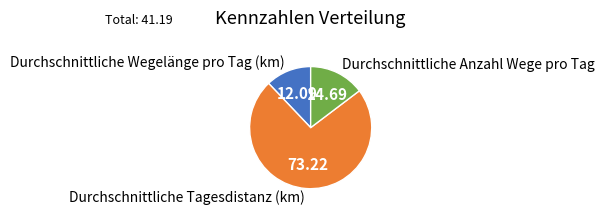

What is the smallest slice in the pie chart?

Durchschnittliche Wegelänge pro Tag (km)